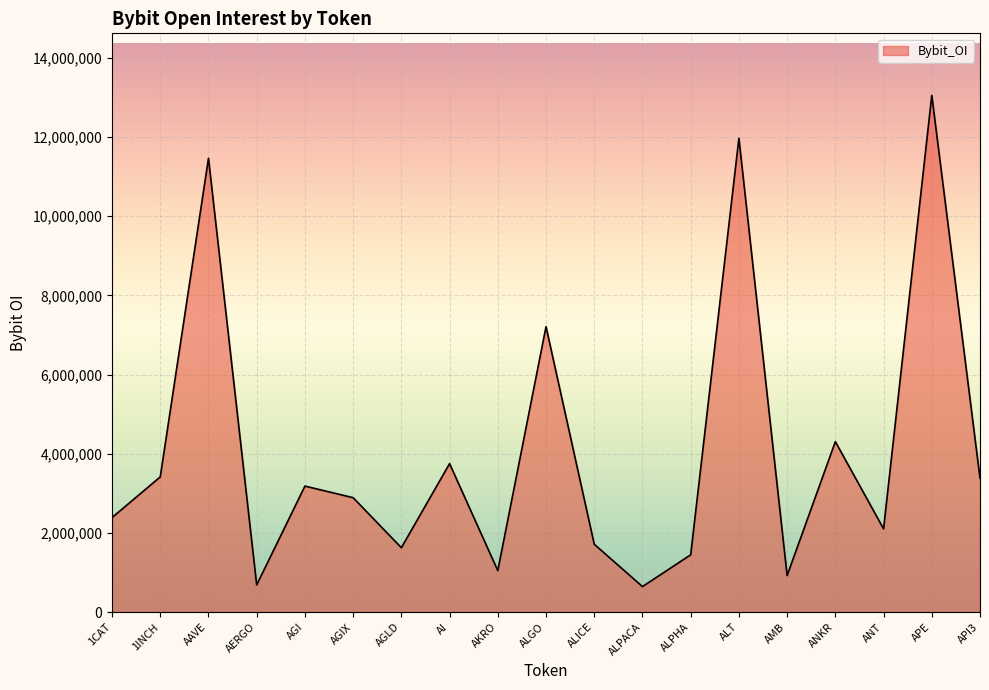

Which category has the highest value across all series?

APE